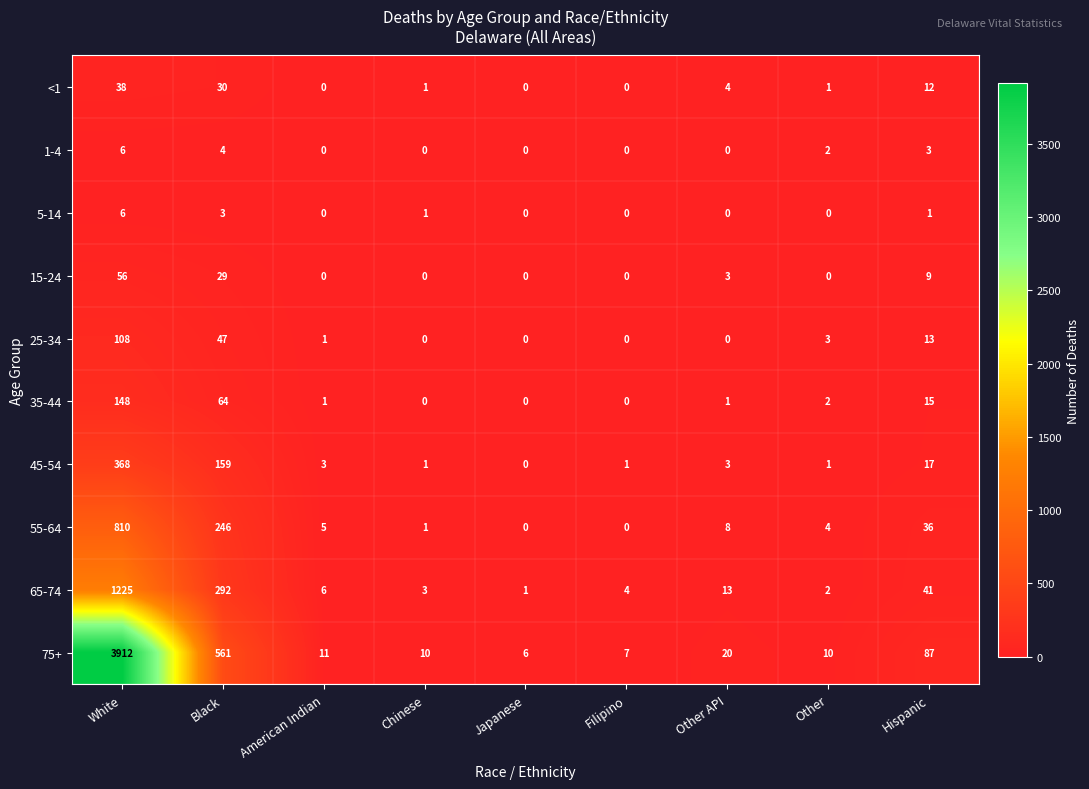

What is the difference between the highest and lowest values at Japanese?

6